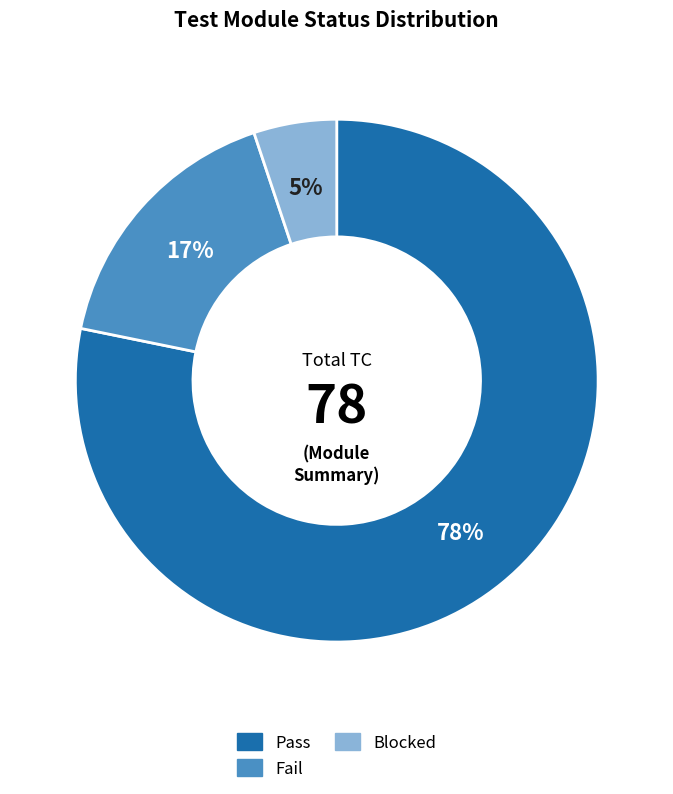

To the nearest percent, what is the average slice percentage?

33%